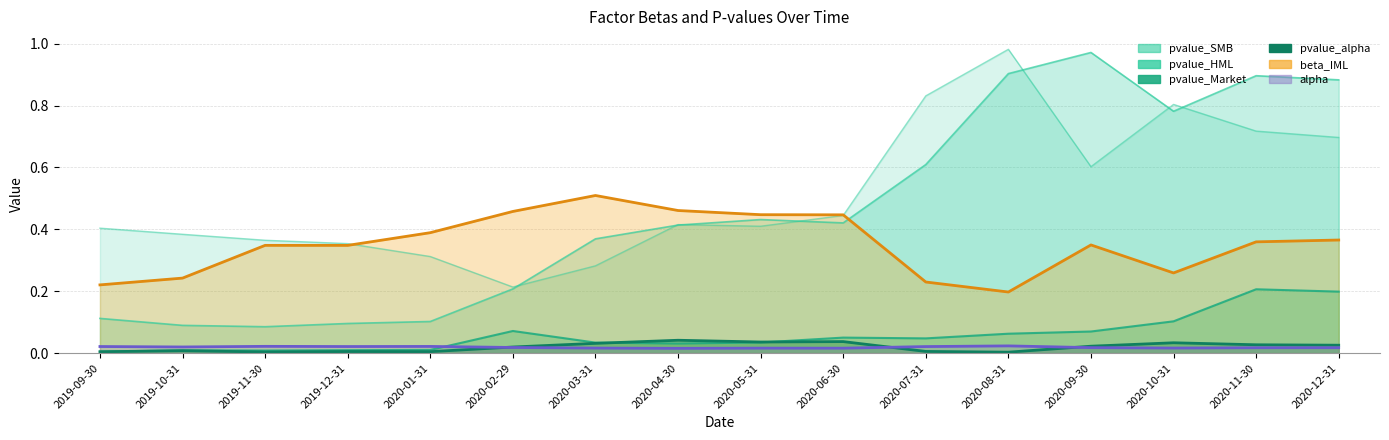

Count the number of data series in this chart.

6